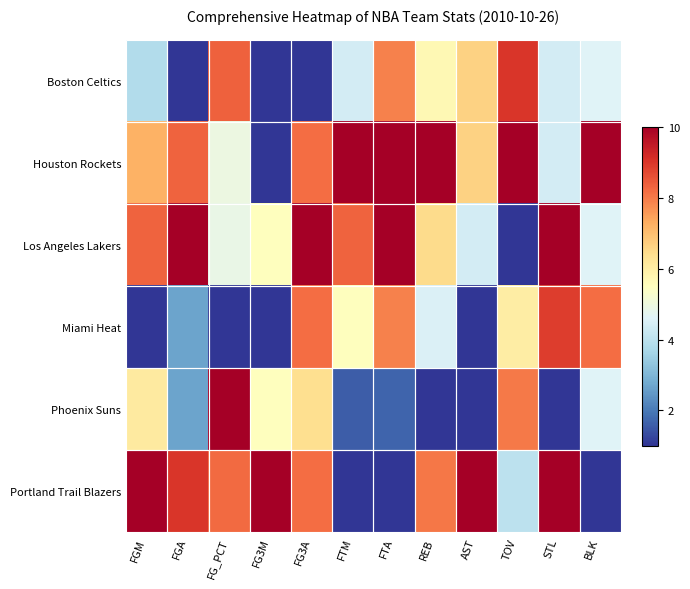

At which category is the sum across all series the highest?

FG3A